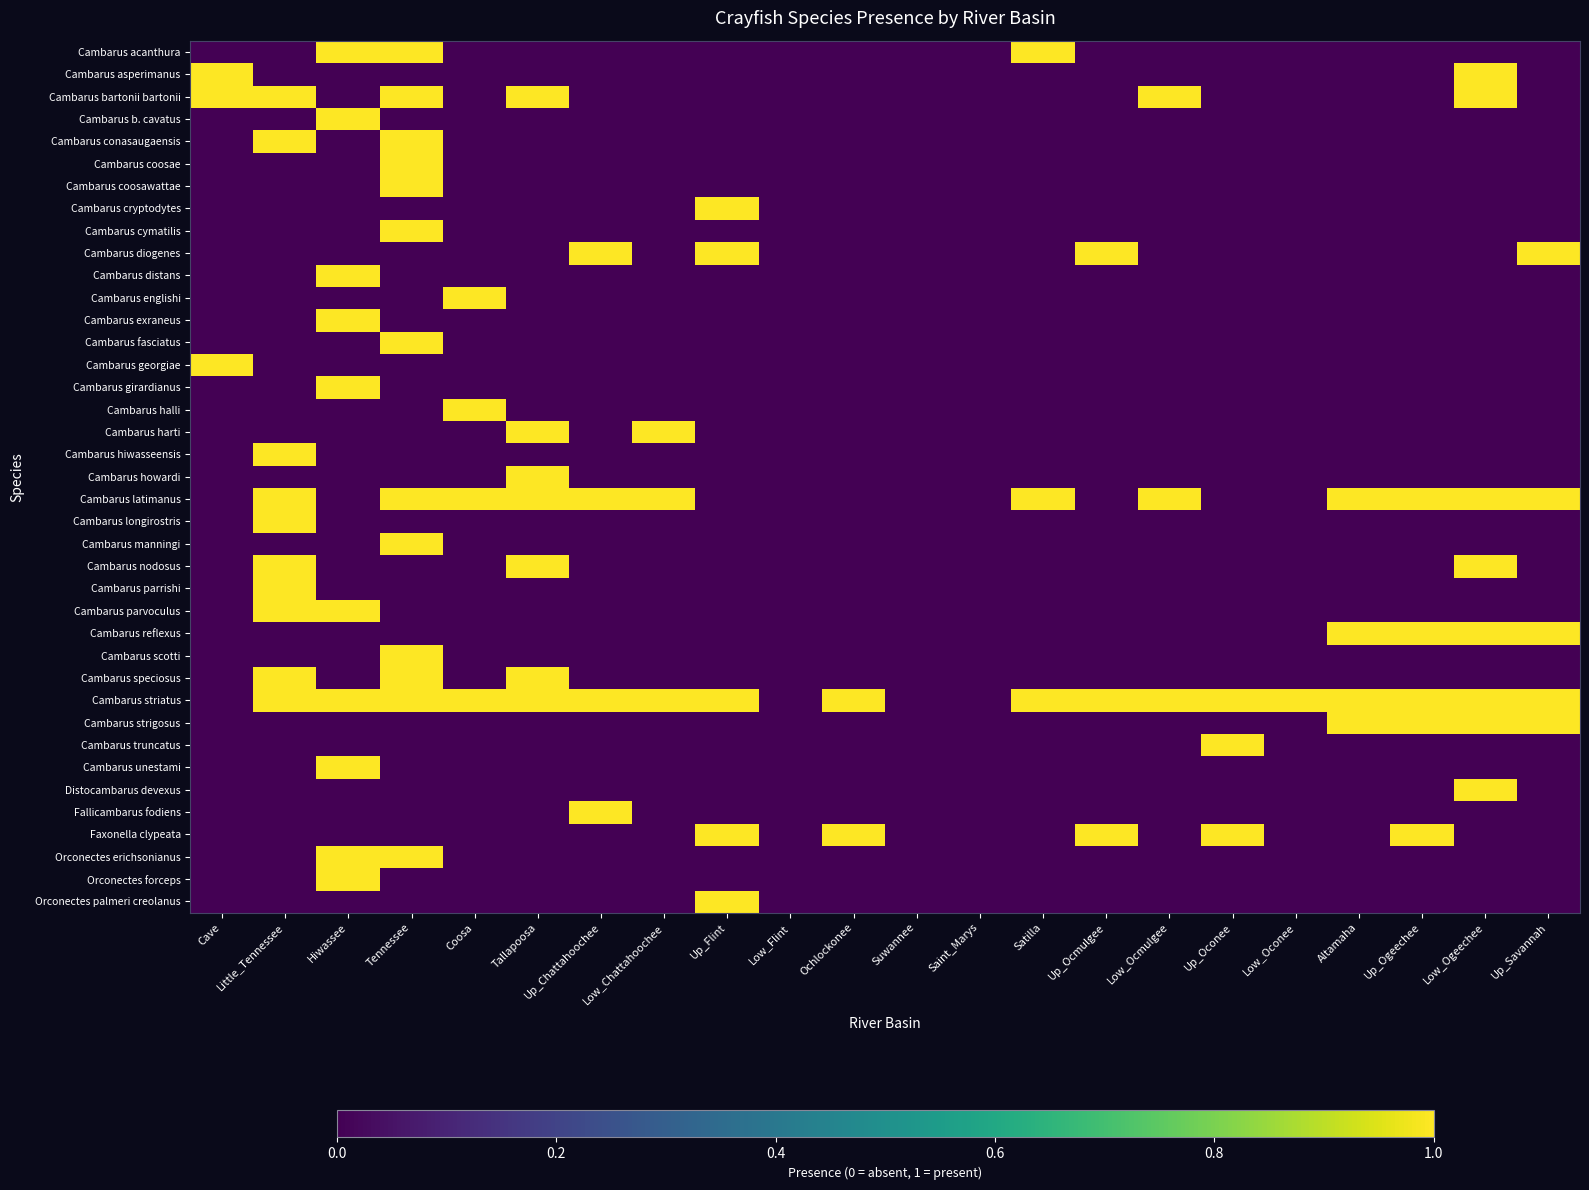

Reading right to left, what are all the values shown in this chart?

Cambarus acanthura: Up_Savannah=0	Low_Ogeechee=0	Up_Ogeechee=0	Altamaha=0	Low_Oconee=0	Up_Oconee=0	Low_Ocmulgee=0	Up_Ocmulgee=0	Satilla=1	Saint_Marys=0	Suwannee=0	Ochlockonee=0	Low_Flint=0	Up_Flint=0	Low_Chattahoochee=0	Up_Chattahoochee=0	Tallapoosa=0	Coosa=0	Tennessee=1	Hiwassee=1	Little_Tennessee=0	Cave=0
Cambarus asperimanus: Up_Savannah=0	Low_Ogeechee=1	Up_Ogeechee=0	Altamaha=0	Low_Oconee=0	Up_Oconee=0	Low_Ocmulgee=0	Up_Ocmulgee=0	Satilla=0	Saint_Marys=0	Suwannee=0	Ochlockonee=0	Low_Flint=0	Up_Flint=0	Low_Chattahoochee=0	Up_Chattahoochee=0	Tallapoosa=0	Coosa=0	Tennessee=0	Hiwassee=0	Little_Tennessee=0	Cave=1
Cambarus bartonii bartonii: Up_Savannah=0	Low_Ogeechee=1	Up_Ogeechee=0	Altamaha=0	Low_Oconee=0	Up_Oconee=0	Low_Ocmulgee=1	Up_Ocmulgee=0	Satilla=0	Saint_Marys=0	Suwannee=0	Ochlockonee=0	Low_Flint=0	Up_Flint=0	Low_Chattahoochee=0	Up_Chattahoochee=0	Tallapoosa=1	Coosa=0	Tennessee=1	Hiwassee=0	Little_Tennessee=1	Cave=1
Cambarus b. cavatus: Up_Savannah=0	Low_Ogeechee=0	Up_Ogeechee=0	Altamaha=0	Low_Oconee=0	Up_Oconee=0	Low_Ocmulgee=0	Up_Ocmulgee=0	Satilla=0	Saint_Marys=0	Suwannee=0	Ochlockonee=0	Low_Flint=0	Up_Flint=0	Low_Chattahoochee=0	Up_Chattahoochee=0	Tallapoosa=0	Coosa=0	Tennessee=0	Hiwassee=1	Little_Tennessee=0	Cave=0
Cambarus conasaugaensis: Up_Savannah=0	Low_Ogeechee=0	Up_Ogeechee=0	Altamaha=0	Low_Oconee=0	Up_Oconee=0	Low_Ocmulgee=0	Up_Ocmulgee=0	Satilla=0	Saint_Marys=0	Suwannee=0	Ochlockonee=0	Low_Flint=0	Up_Flint=0	Low_Chattahoochee=0	Up_Chattahoochee=0	Tallapoosa=0	Coosa=0	Tennessee=1	Hiwassee=0	Little_Tennessee=1	Cave=0
Cambarus coosae: Up_Savannah=0	Low_Ogeechee=0	Up_Ogeechee=0	Altamaha=0	Low_Oconee=0	Up_Oconee=0	Low_Ocmulgee=0	Up_Ocmulgee=0	Satilla=0	Saint_Marys=0	Suwannee=0	Ochlockonee=0	Low_Flint=0	Up_Flint=0	Low_Chattahoochee=0	Up_Chattahoochee=0	Tallapoosa=0	Coosa=0	Tennessee=1	Hiwassee=0	Little_Tennessee=0	Cave=0
Cambarus coosawattae: Up_Savannah=0	Low_Ogeechee=0	Up_Ogeechee=0	Altamaha=0	Low_Oconee=0	Up_Oconee=0	Low_Ocmulgee=0	Up_Ocmulgee=0	Satilla=0	Saint_Marys=0	Suwannee=0	Ochlockonee=0	Low_Flint=0	Up_Flint=0	Low_Chattahoochee=0	Up_Chattahoochee=0	Tallapoosa=0	Coosa=0	Tennessee=1	Hiwassee=0	Little_Tennessee=0	Cave=0
Cambarus cryptodytes: Up_Savannah=0	Low_Ogeechee=0	Up_Ogeechee=0	Altamaha=0	Low_Oconee=0	Up_Oconee=0	Low_Ocmulgee=0	Up_Ocmulgee=0	Satilla=0	Saint_Marys=0	Suwannee=0	Ochlockonee=0	Low_Flint=0	Up_Flint=1	Low_Chattahoochee=0	Up_Chattahoochee=0	Tallapoosa=0	Coosa=0	Tennessee=0	Hiwassee=0	Little_Tennessee=0	Cave=0
Cambarus cymatilis: Up_Savannah=0	Low_Ogeechee=0	Up_Ogeechee=0	Altamaha=0	Low_Oconee=0	Up_Oconee=0	Low_Ocmulgee=0	Up_Ocmulgee=0	Satilla=0	Saint_Marys=0	Suwannee=0	Ochlockonee=0	Low_Flint=0	Up_Flint=0	Low_Chattahoochee=0	Up_Chattahoochee=0	Tallapoosa=0	Coosa=0	Tennessee=1	Hiwassee=0	Little_Tennessee=0	Cave=0
Cambarus diogenes: Up_Savannah=1	Low_Ogeechee=0	Up_Ogeechee=0	Altamaha=0	Low_Oconee=0	Up_Oconee=0	Low_Ocmulgee=0	Up_Ocmulgee=1	Satilla=0	Saint_Marys=0	Suwannee=0	Ochlockonee=0	Low_Flint=0	Up_Flint=1	Low_Chattahoochee=0	Up_Chattahoochee=1	Tallapoosa=0	Coosa=0	Tennessee=0	Hiwassee=0	Little_Tennessee=0	Cave=0
Cambarus distans: Up_Savannah=0	Low_Ogeechee=0	Up_Ogeechee=0	Altamaha=0	Low_Oconee=0	Up_Oconee=0	Low_Ocmulgee=0	Up_Ocmulgee=0	Satilla=0	Saint_Marys=0	Suwannee=0	Ochlockonee=0	Low_Flint=0	Up_Flint=0	Low_Chattahoochee=0	Up_Chattahoochee=0	Tallapoosa=0	Coosa=0	Tennessee=0	Hiwassee=1	Little_Tennessee=0	Cave=0
Cambarus englishi: Up_Savannah=0	Low_Ogeechee=0	Up_Ogeechee=0	Altamaha=0	Low_Oconee=0	Up_Oconee=0	Low_Ocmulgee=0	Up_Ocmulgee=0	Satilla=0	Saint_Marys=0	Suwannee=0	Ochlockonee=0	Low_Flint=0	Up_Flint=0	Low_Chattahoochee=0	Up_Chattahoochee=0	Tallapoosa=0	Coosa=1	Tennessee=0	Hiwassee=0	Little_Tennessee=0	Cave=0
Cambarus exraneus: Up_Savannah=0	Low_Ogeechee=0	Up_Ogeechee=0	Altamaha=0	Low_Oconee=0	Up_Oconee=0	Low_Ocmulgee=0	Up_Ocmulgee=0	Satilla=0	Saint_Marys=0	Suwannee=0	Ochlockonee=0	Low_Flint=0	Up_Flint=0	Low_Chattahoochee=0	Up_Chattahoochee=0	Tallapoosa=0	Coosa=0	Tennessee=0	Hiwassee=1	Little_Tennessee=0	Cave=0
Cambarus fasciatus: Up_Savannah=0	Low_Ogeechee=0	Up_Ogeechee=0	Altamaha=0	Low_Oconee=0	Up_Oconee=0	Low_Ocmulgee=0	Up_Ocmulgee=0	Satilla=0	Saint_Marys=0	Suwannee=0	Ochlockonee=0	Low_Flint=0	Up_Flint=0	Low_Chattahoochee=0	Up_Chattahoochee=0	Tallapoosa=0	Coosa=0	Tennessee=1	Hiwassee=0	Little_Tennessee=0	Cave=0
Cambarus georgiae: Up_Savannah=0	Low_Ogeechee=0	Up_Ogeechee=0	Altamaha=0	Low_Oconee=0	Up_Oconee=0	Low_Ocmulgee=0	Up_Ocmulgee=0	Satilla=0	Saint_Marys=0	Suwannee=0	Ochlockonee=0	Low_Flint=0	Up_Flint=0	Low_Chattahoochee=0	Up_Chattahoochee=0	Tallapoosa=0	Coosa=0	Tennessee=0	Hiwassee=0	Little_Tennessee=0	Cave=1
Cambarus girardianus: Up_Savannah=0	Low_Ogeechee=0	Up_Ogeechee=0	Altamaha=0	Low_Oconee=0	Up_Oconee=0	Low_Ocmulgee=0	Up_Ocmulgee=0	Satilla=0	Saint_Marys=0	Suwannee=0	Ochlockonee=0	Low_Flint=0	Up_Flint=0	Low_Chattahoochee=0	Up_Chattahoochee=0	Tallapoosa=0	Coosa=0	Tennessee=0	Hiwassee=1	Little_Tennessee=0	Cave=0
Cambarus halli: Up_Savannah=0	Low_Ogeechee=0	Up_Ogeechee=0	Altamaha=0	Low_Oconee=0	Up_Oconee=0	Low_Ocmulgee=0	Up_Ocmulgee=0	Satilla=0	Saint_Marys=0	Suwannee=0	Ochlockonee=0	Low_Flint=0	Up_Flint=0	Low_Chattahoochee=0	Up_Chattahoochee=0	Tallapoosa=0	Coosa=1	Tennessee=0	Hiwassee=0	Little_Tennessee=0	Cave=0
Cambarus harti: Up_Savannah=0	Low_Ogeechee=0	Up_Ogeechee=0	Altamaha=0	Low_Oconee=0	Up_Oconee=0	Low_Ocmulgee=0	Up_Ocmulgee=0	Satilla=0	Saint_Marys=0	Suwannee=0	Ochlockonee=0	Low_Flint=0	Up_Flint=0	Low_Chattahoochee=1	Up_Chattahoochee=0	Tallapoosa=1	Coosa=0	Tennessee=0	Hiwassee=0	Little_Tennessee=0	Cave=0
Cambarus hiwasseensis: Up_Savannah=0	Low_Ogeechee=0	Up_Ogeechee=0	Altamaha=0	Low_Oconee=0	Up_Oconee=0	Low_Ocmulgee=0	Up_Ocmulgee=0	Satilla=0	Saint_Marys=0	Suwannee=0	Ochlockonee=0	Low_Flint=0	Up_Flint=0	Low_Chattahoochee=0	Up_Chattahoochee=0	Tallapoosa=0	Coosa=0	Tennessee=0	Hiwassee=0	Little_Tennessee=1	Cave=0
Cambarus howardi: Up_Savannah=0	Low_Ogeechee=0	Up_Ogeechee=0	Altamaha=0	Low_Oconee=0	Up_Oconee=0	Low_Ocmulgee=0	Up_Ocmulgee=0	Satilla=0	Saint_Marys=0	Suwannee=0	Ochlockonee=0	Low_Flint=0	Up_Flint=0	Low_Chattahoochee=0	Up_Chattahoochee=0	Tallapoosa=1	Coosa=0	Tennessee=0	Hiwassee=0	Little_Tennessee=0	Cave=0
Cambarus latimanus: Up_Savannah=1	Low_Ogeechee=1	Up_Ogeechee=1	Altamaha=1	Low_Oconee=0	Up_Oconee=0	Low_Ocmulgee=1	Up_Ocmulgee=0	Satilla=1	Saint_Marys=0	Suwannee=0	Ochlockonee=0	Low_Flint=0	Up_Flint=0	Low_Chattahoochee=1	Up_Chattahoochee=1	Tallapoosa=1	Coosa=1	Tennessee=1	Hiwassee=0	Little_Tennessee=1	Cave=0
Cambarus longirostris: Up_Savannah=0	Low_Ogeechee=0	Up_Ogeechee=0	Altamaha=0	Low_Oconee=0	Up_Oconee=0	Low_Ocmulgee=0	Up_Ocmulgee=0	Satilla=0	Saint_Marys=0	Suwannee=0	Ochlockonee=0	Low_Flint=0	Up_Flint=0	Low_Chattahoochee=0	Up_Chattahoochee=0	Tallapoosa=0	Coosa=0	Tennessee=0	Hiwassee=0	Little_Tennessee=1	Cave=0
Cambarus manningi: Up_Savannah=0	Low_Ogeechee=0	Up_Ogeechee=0	Altamaha=0	Low_Oconee=0	Up_Oconee=0	Low_Ocmulgee=0	Up_Ocmulgee=0	Satilla=0	Saint_Marys=0	Suwannee=0	Ochlockonee=0	Low_Flint=0	Up_Flint=0	Low_Chattahoochee=0	Up_Chattahoochee=0	Tallapoosa=0	Coosa=0	Tennessee=1	Hiwassee=0	Little_Tennessee=0	Cave=0
Cambarus nodosus: Up_Savannah=0	Low_Ogeechee=1	Up_Ogeechee=0	Altamaha=0	Low_Oconee=0	Up_Oconee=0	Low_Ocmulgee=0	Up_Ocmulgee=0	Satilla=0	Saint_Marys=0	Suwannee=0	Ochlockonee=0	Low_Flint=0	Up_Flint=0	Low_Chattahoochee=0	Up_Chattahoochee=0	Tallapoosa=1	Coosa=0	Tennessee=0	Hiwassee=0	Little_Tennessee=1	Cave=0
Cambarus parrishi: Up_Savannah=0	Low_Ogeechee=0	Up_Ogeechee=0	Altamaha=0	Low_Oconee=0	Up_Oconee=0	Low_Ocmulgee=0	Up_Ocmulgee=0	Satilla=0	Saint_Marys=0	Suwannee=0	Ochlockonee=0	Low_Flint=0	Up_Flint=0	Low_Chattahoochee=0	Up_Chattahoochee=0	Tallapoosa=0	Coosa=0	Tennessee=0	Hiwassee=0	Little_Tennessee=1	Cave=0
Cambarus parvoculus: Up_Savannah=0	Low_Ogeechee=0	Up_Ogeechee=0	Altamaha=0	Low_Oconee=0	Up_Oconee=0	Low_Ocmulgee=0	Up_Ocmulgee=0	Satilla=0	Saint_Marys=0	Suwannee=0	Ochlockonee=0	Low_Flint=0	Up_Flint=0	Low_Chattahoochee=0	Up_Chattahoochee=0	Tallapoosa=0	Coosa=0	Tennessee=0	Hiwassee=1	Little_Tennessee=1	Cave=0
Cambarus reflexus: Up_Savannah=1	Low_Ogeechee=1	Up_Ogeechee=1	Altamaha=1	Low_Oconee=0	Up_Oconee=0	Low_Ocmulgee=0	Up_Ocmulgee=0	Satilla=0	Saint_Marys=0	Suwannee=0	Ochlockonee=0	Low_Flint=0	Up_Flint=0	Low_Chattahoochee=0	Up_Chattahoochee=0	Tallapoosa=0	Coosa=0	Tennessee=0	Hiwassee=0	Little_Tennessee=0	Cave=0
Cambarus scotti: Up_Savannah=0	Low_Ogeechee=0	Up_Ogeechee=0	Altamaha=0	Low_Oconee=0	Up_Oconee=0	Low_Ocmulgee=0	Up_Ocmulgee=0	Satilla=0	Saint_Marys=0	Suwannee=0	Ochlockonee=0	Low_Flint=0	Up_Flint=0	Low_Chattahoochee=0	Up_Chattahoochee=0	Tallapoosa=0	Coosa=0	Tennessee=1	Hiwassee=0	Little_Tennessee=0	Cave=0
Cambarus speciosus: Up_Savannah=0	Low_Ogeechee=0	Up_Ogeechee=0	Altamaha=0	Low_Oconee=0	Up_Oconee=0	Low_Ocmulgee=0	Up_Ocmulgee=0	Satilla=0	Saint_Marys=0	Suwannee=0	Ochlockonee=0	Low_Flint=0	Up_Flint=0	Low_Chattahoochee=0	Up_Chattahoochee=0	Tallapoosa=1	Coosa=0	Tennessee=1	Hiwassee=0	Little_Tennessee=1	Cave=0
Cambarus striatus: Up_Savannah=1	Low_Ogeechee=1	Up_Ogeechee=1	Altamaha=1	Low_Oconee=1	Up_Oconee=1	Low_Ocmulgee=1	Up_Ocmulgee=1	Satilla=1	Saint_Marys=0	Suwannee=0	Ochlockonee=1	Low_Flint=0	Up_Flint=1	Low_Chattahoochee=1	Up_Chattahoochee=1	Tallapoosa=1	Coosa=1	Tennessee=1	Hiwassee=1	Little_Tennessee=1	Cave=0
Cambarus strigosus: Up_Savannah=1	Low_Ogeechee=1	Up_Ogeechee=1	Altamaha=1	Low_Oconee=0	Up_Oconee=0	Low_Ocmulgee=0	Up_Ocmulgee=0	Satilla=0	Saint_Marys=0	Suwannee=0	Ochlockonee=0	Low_Flint=0	Up_Flint=0	Low_Chattahoochee=0	Up_Chattahoochee=0	Tallapoosa=0	Coosa=0	Tennessee=0	Hiwassee=0	Little_Tennessee=0	Cave=0
Cambarus truncatus: Up_Savannah=0	Low_Ogeechee=0	Up_Ogeechee=0	Altamaha=0	Low_Oconee=0	Up_Oconee=1	Low_Ocmulgee=0	Up_Ocmulgee=0	Satilla=0	Saint_Marys=0	Suwannee=0	Ochlockonee=0	Low_Flint=0	Up_Flint=0	Low_Chattahoochee=0	Up_Chattahoochee=0	Tallapoosa=0	Coosa=0	Tennessee=0	Hiwassee=0	Little_Tennessee=0	Cave=0
Cambarus unestami: Up_Savannah=0	Low_Ogeechee=0	Up_Ogeechee=0	Altamaha=0	Low_Oconee=0	Up_Oconee=0	Low_Ocmulgee=0	Up_Ocmulgee=0	Satilla=0	Saint_Marys=0	Suwannee=0	Ochlockonee=0	Low_Flint=0	Up_Flint=0	Low_Chattahoochee=0	Up_Chattahoochee=0	Tallapoosa=0	Coosa=0	Tennessee=0	Hiwassee=1	Little_Tennessee=0	Cave=0
Distocambarus devexus: Up_Savannah=0	Low_Ogeechee=1	Up_Ogeechee=0	Altamaha=0	Low_Oconee=0	Up_Oconee=0	Low_Ocmulgee=0	Up_Ocmulgee=0	Satilla=0	Saint_Marys=0	Suwannee=0	Ochlockonee=0	Low_Flint=0	Up_Flint=0	Low_Chattahoochee=0	Up_Chattahoochee=0	Tallapoosa=0	Coosa=0	Tennessee=0	Hiwassee=0	Little_Tennessee=0	Cave=0
Fallicambarus fodiens: Up_Savannah=0	Low_Ogeechee=0	Up_Ogeechee=0	Altamaha=0	Low_Oconee=0	Up_Oconee=0	Low_Ocmulgee=0	Up_Ocmulgee=0	Satilla=0	Saint_Marys=0	Suwannee=0	Ochlockonee=0	Low_Flint=0	Up_Flint=0	Low_Chattahoochee=0	Up_Chattahoochee=1	Tallapoosa=0	Coosa=0	Tennessee=0	Hiwassee=0	Little_Tennessee=0	Cave=0
Faxonella clypeata: Up_Savannah=0	Low_Ogeechee=0	Up_Ogeechee=1	Altamaha=0	Low_Oconee=0	Up_Oconee=1	Low_Ocmulgee=0	Up_Ocmulgee=1	Satilla=0	Saint_Marys=0	Suwannee=0	Ochlockonee=1	Low_Flint=0	Up_Flint=1	Low_Chattahoochee=0	Up_Chattahoochee=0	Tallapoosa=0	Coosa=0	Tennessee=0	Hiwassee=0	Little_Tennessee=0	Cave=0
Orconectes erichsonianus: Up_Savannah=0	Low_Ogeechee=0	Up_Ogeechee=0	Altamaha=0	Low_Oconee=0	Up_Oconee=0	Low_Ocmulgee=0	Up_Ocmulgee=0	Satilla=0	Saint_Marys=0	Suwannee=0	Ochlockonee=0	Low_Flint=0	Up_Flint=0	Low_Chattahoochee=0	Up_Chattahoochee=0	Tallapoosa=0	Coosa=0	Tennessee=1	Hiwassee=1	Little_Tennessee=0	Cave=0
Orconectes forceps: Up_Savannah=0	Low_Ogeechee=0	Up_Ogeechee=0	Altamaha=0	Low_Oconee=0	Up_Oconee=0	Low_Ocmulgee=0	Up_Ocmulgee=0	Satilla=0	Saint_Marys=0	Suwannee=0	Ochlockonee=0	Low_Flint=0	Up_Flint=0	Low_Chattahoochee=0	Up_Chattahoochee=0	Tallapoosa=0	Coosa=0	Tennessee=0	Hiwassee=1	Little_Tennessee=0	Cave=0
Orconectes palmeri creolanus: Up_Savannah=0	Low_Ogeechee=0	Up_Ogeechee=0	Altamaha=0	Low_Oconee=0	Up_Oconee=0	Low_Ocmulgee=0	Up_Ocmulgee=0	Satilla=0	Saint_Marys=0	Suwannee=0	Ochlockonee=0	Low_Flint=0	Up_Flint=1	Low_Chattahoochee=0	Up_Chattahoochee=0	Tallapoosa=0	Coosa=0	Tennessee=0	Hiwassee=0	Little_Tennessee=0	Cave=0